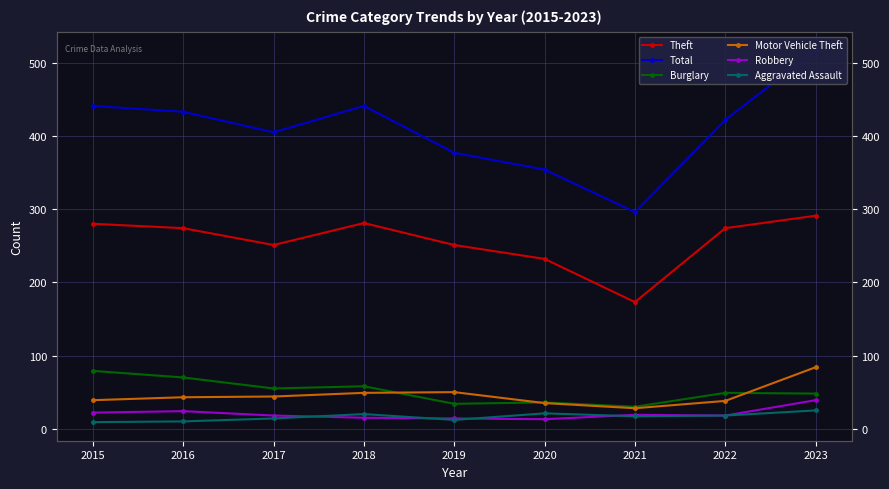

True or false: Theft and Robbery intersect in this chart.

False